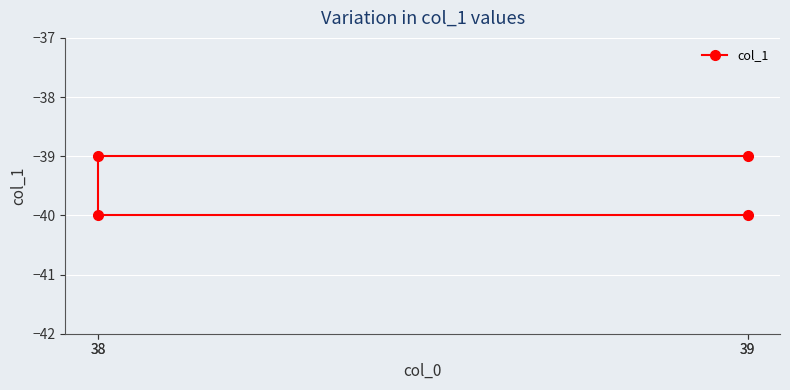

What is the greatest value displayed?

-39